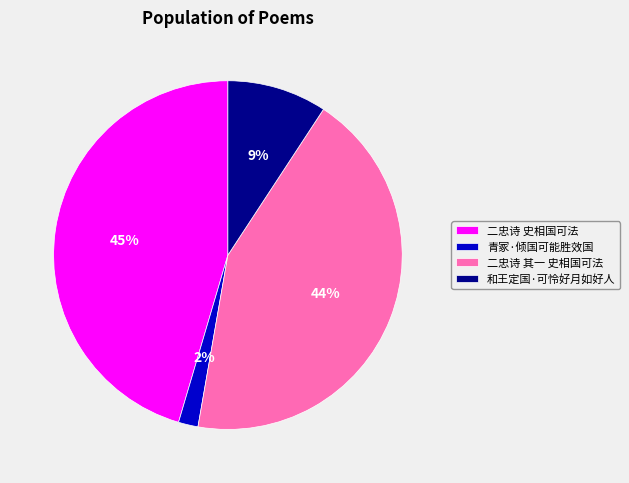

How many slices are in this pie chart?

4